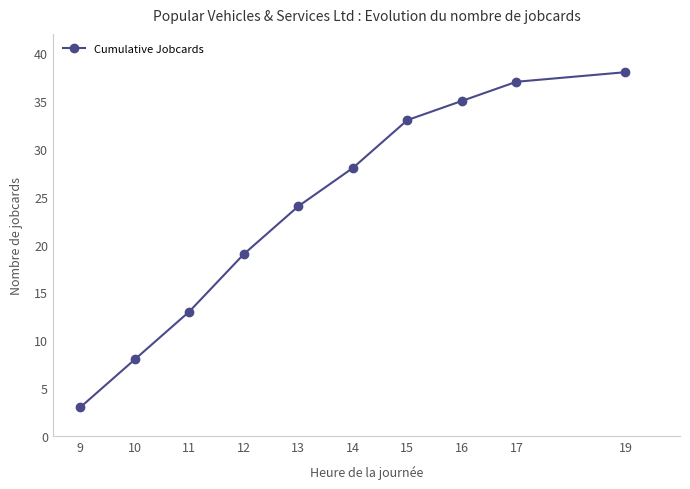

Where is the data nearest to the value 20?

12